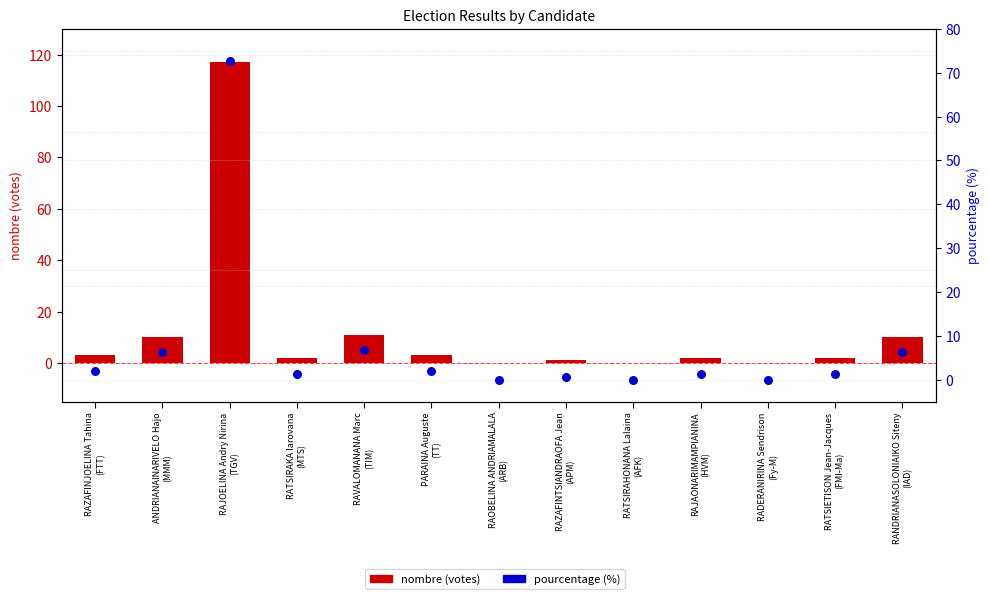

Is the value of pourcentage (%) at RAVALOMANANA Marc
(TIM) greater than the value of nombre (votes) at RAJOELINA Andry Nirina
(TGV)?

No